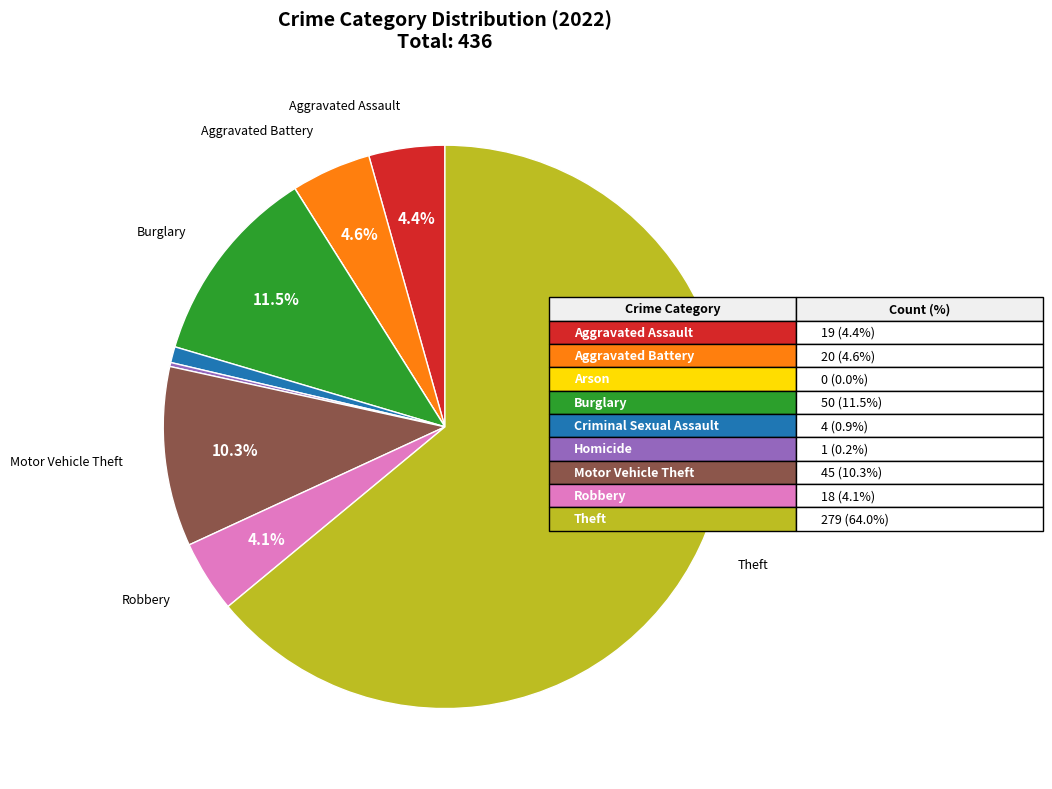

Is there any slice that represents more than half of the pie?

Yes